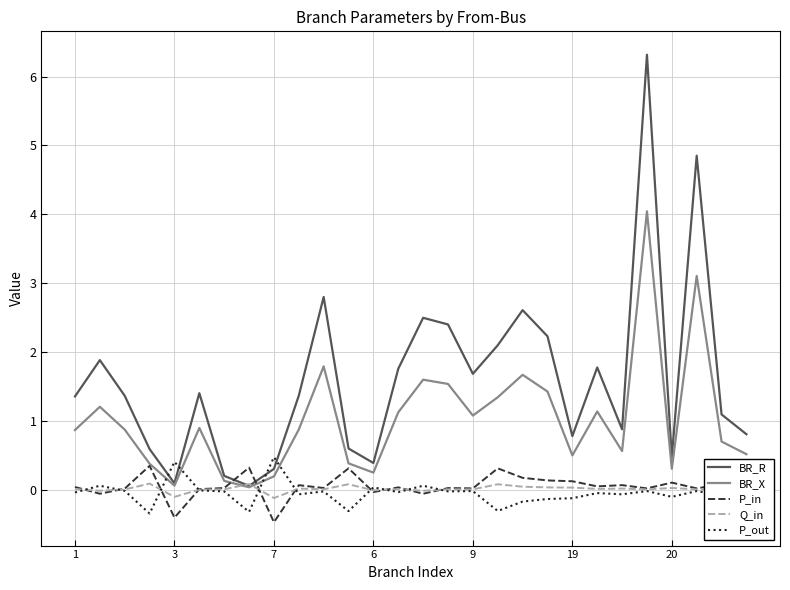

What is the maximum value shown in the chart?

6.3